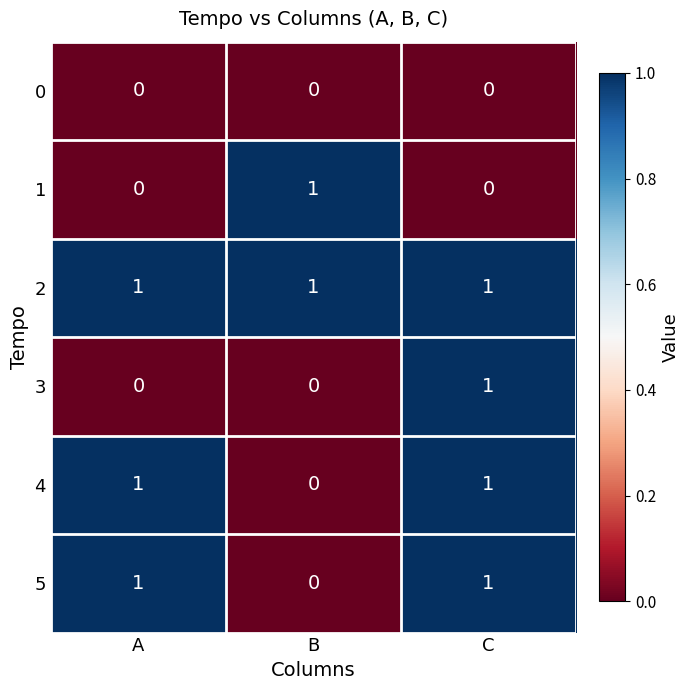

Which series changed the most between A and C?

3